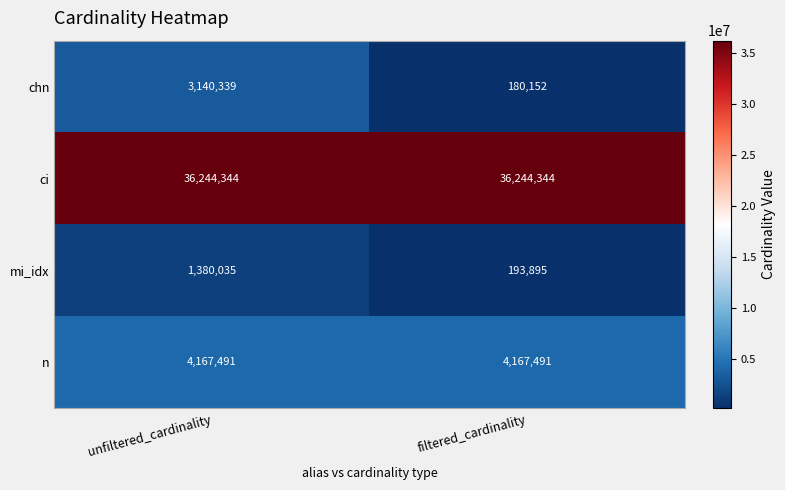

At how many categories does at least one series exceed 24148968?

2